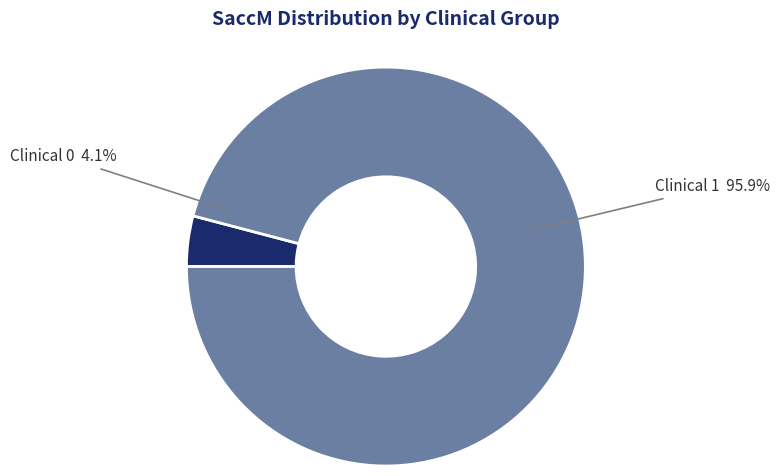

Is it true that 3 is 6% of the pie?

False